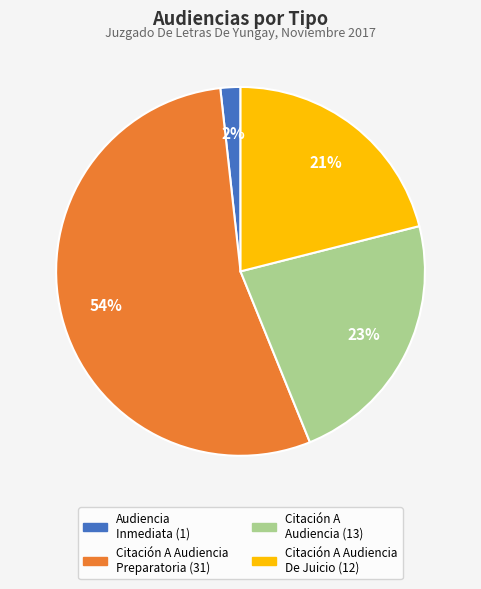

How many slices are in this pie chart?

4